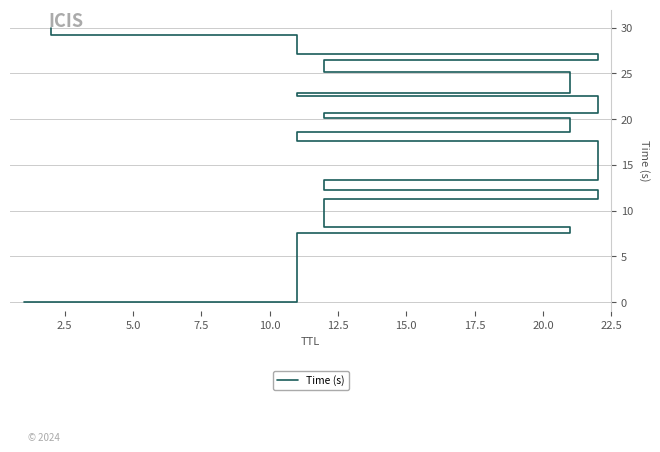

How many lines are shown in the chart?

1